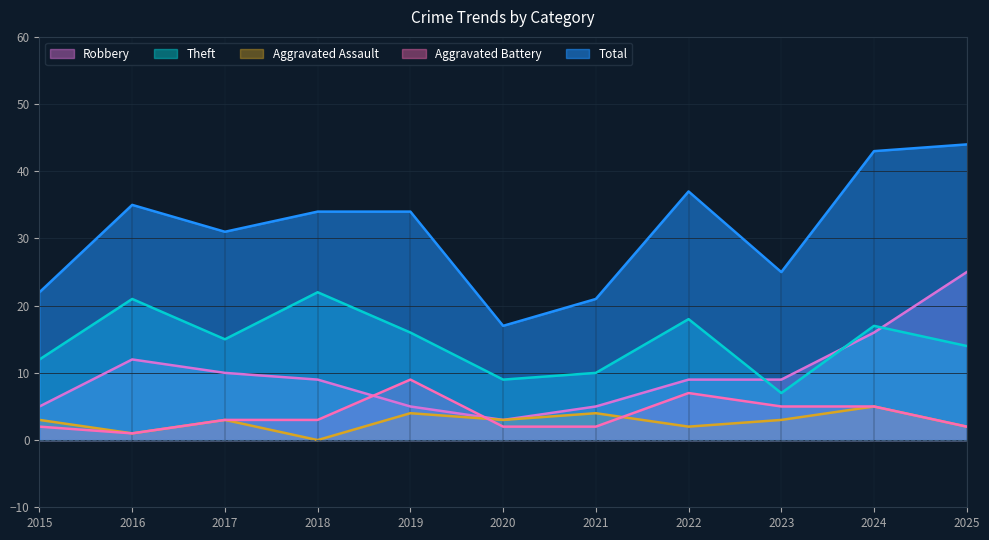

Which label corresponds to the largest value in the chart?

2025